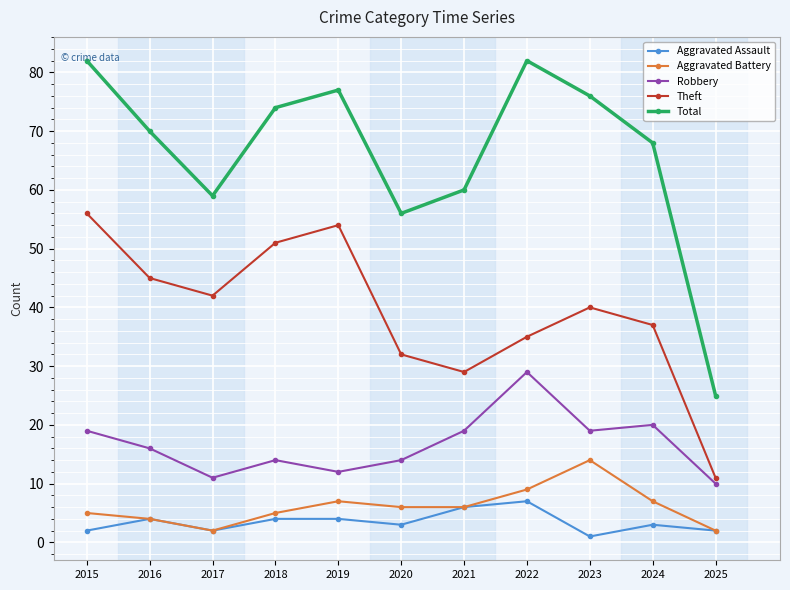

What is the minimum value shown in the chart?

1